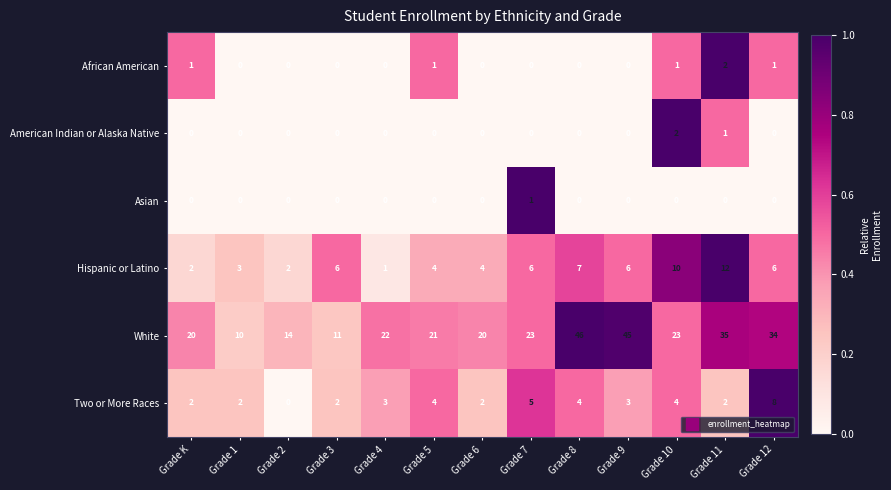

Which series has the largest total across all categories?

White